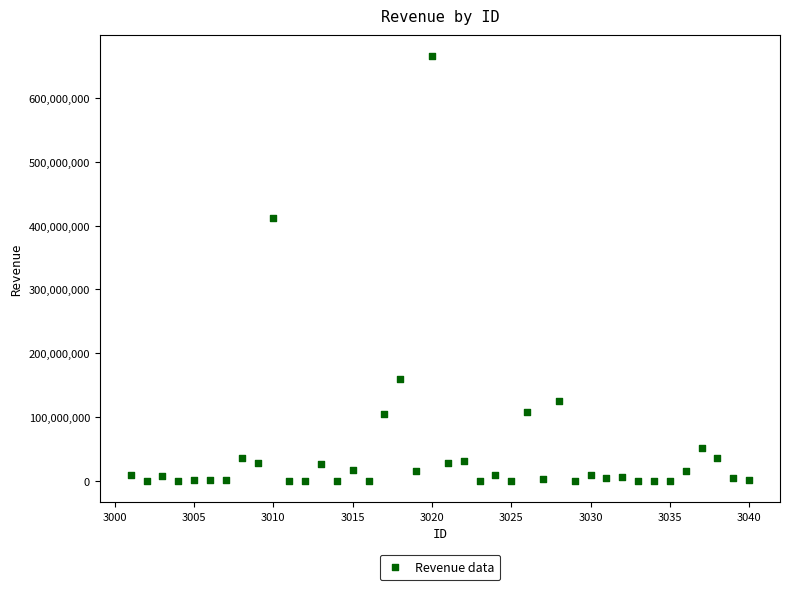

What Y value in the scatter plot is closest to 332678757?

412506675.0